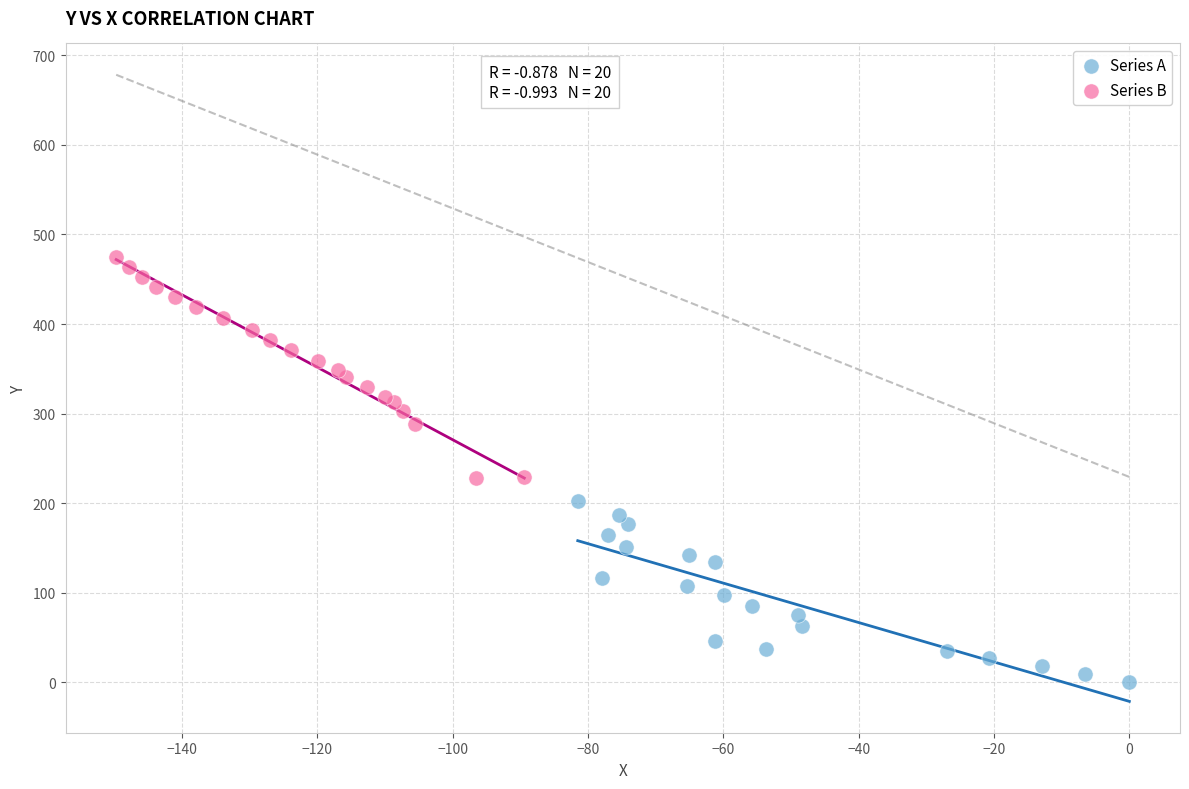

Which series reaches the minimum Y coordinate?

Series A